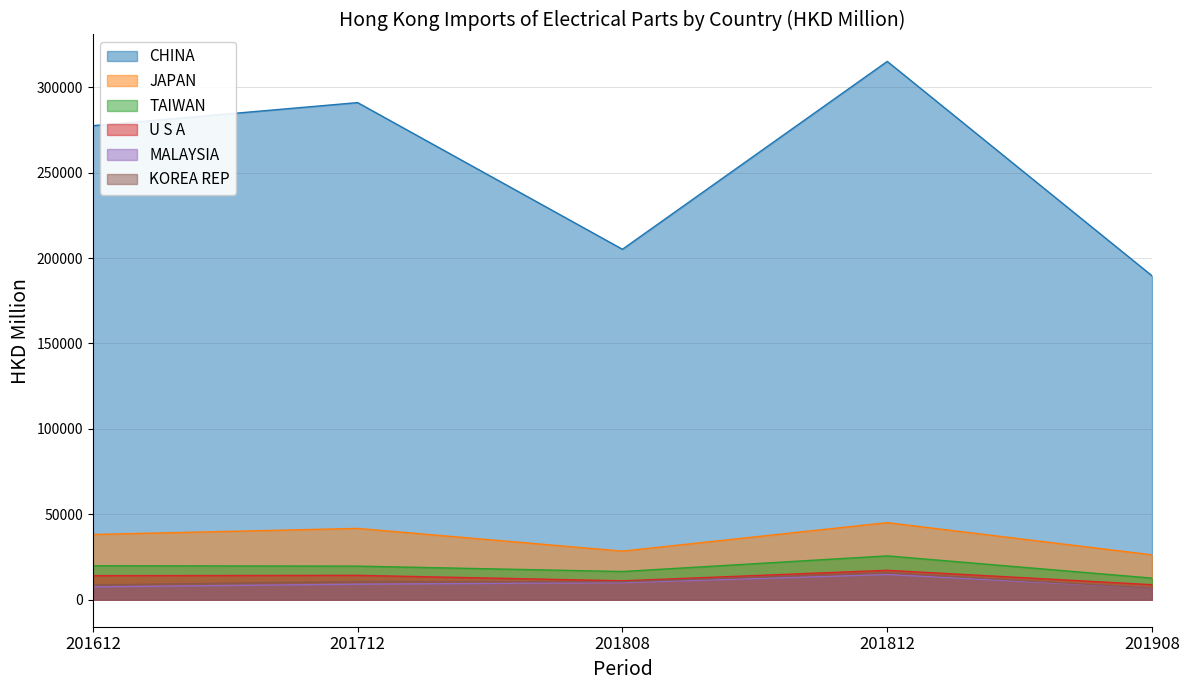

What is the value of the TAIWAN point at the 1st from the left?

19928.7